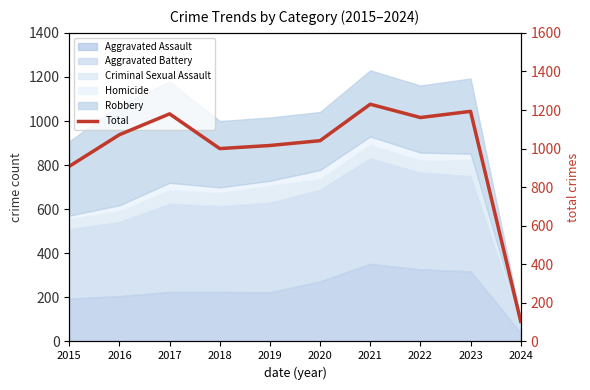

How many lines are shown in the chart?

1